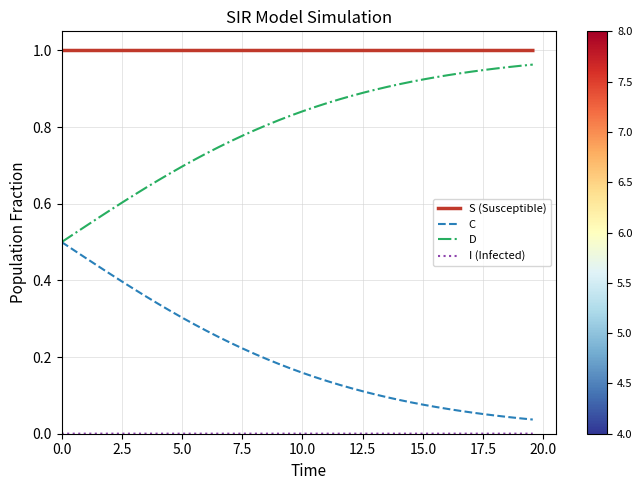

True or false: S (Susceptible) and D cross at least once.

False